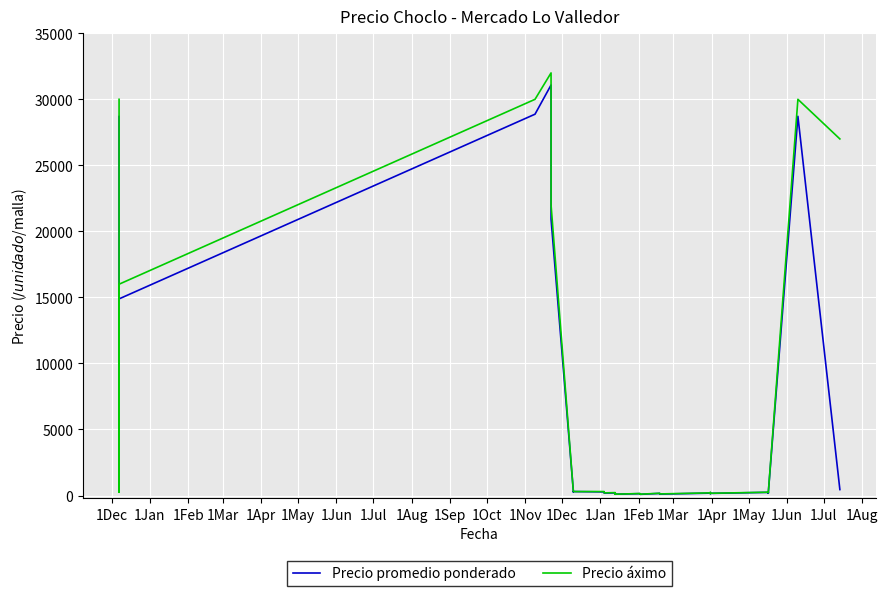

What is the sum of all Precio áximo values?

217740